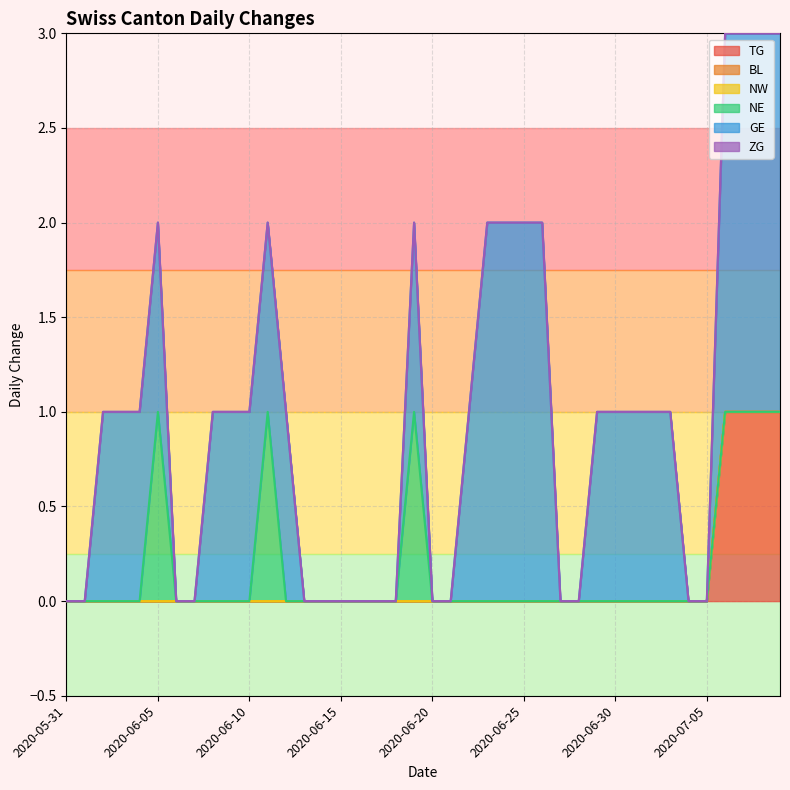

The BL series shows 0 at 2020-07-09. True or false?

True